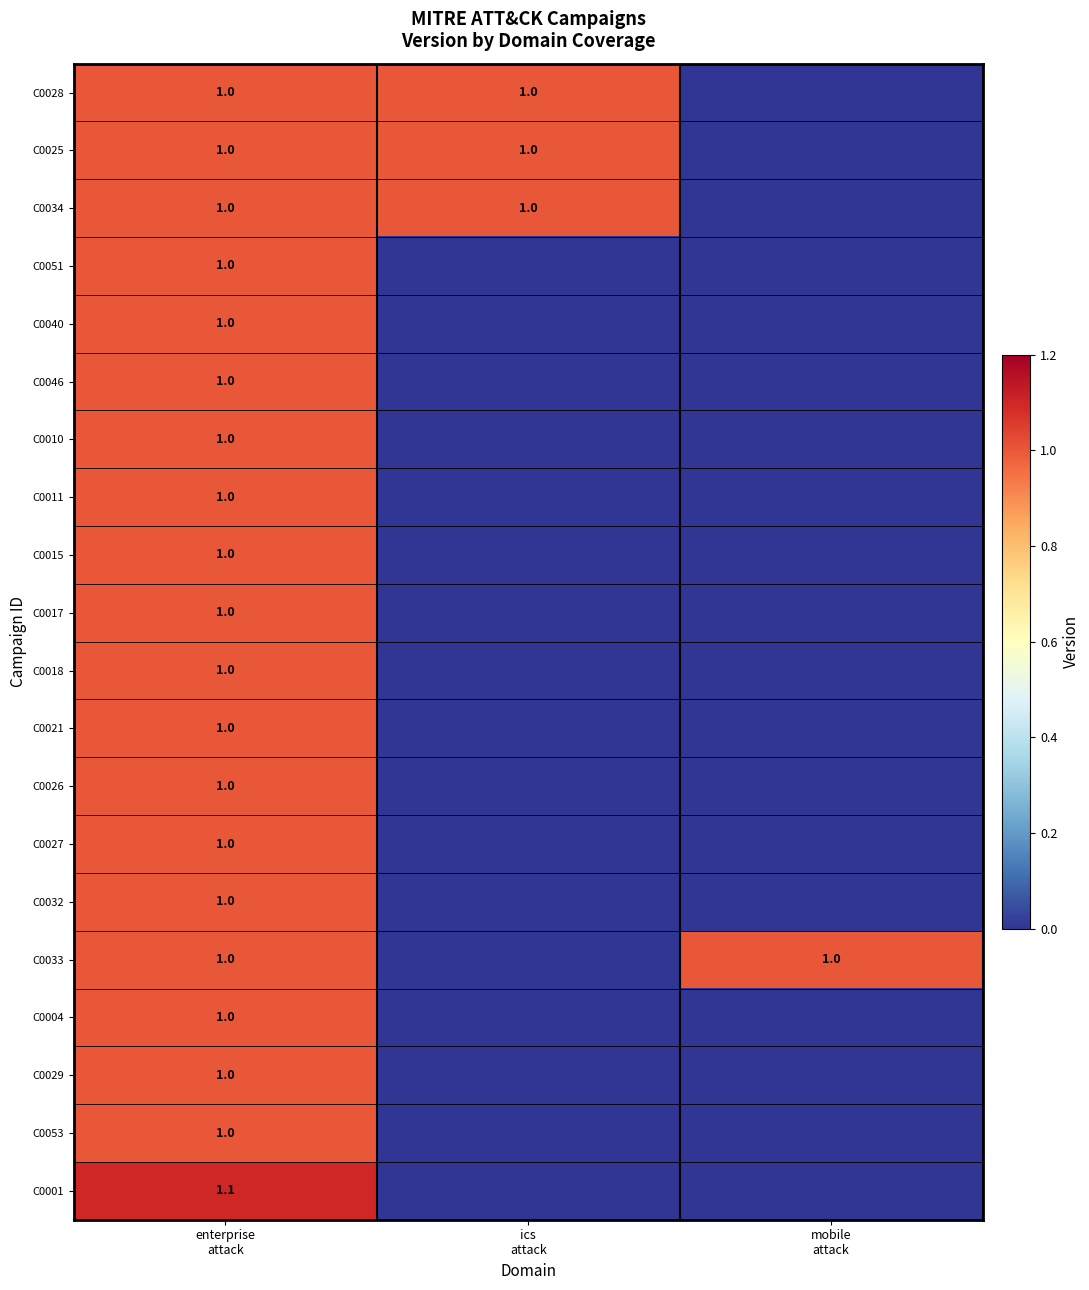

The value of C0034 at ics attack is 0.6. True or false?

False